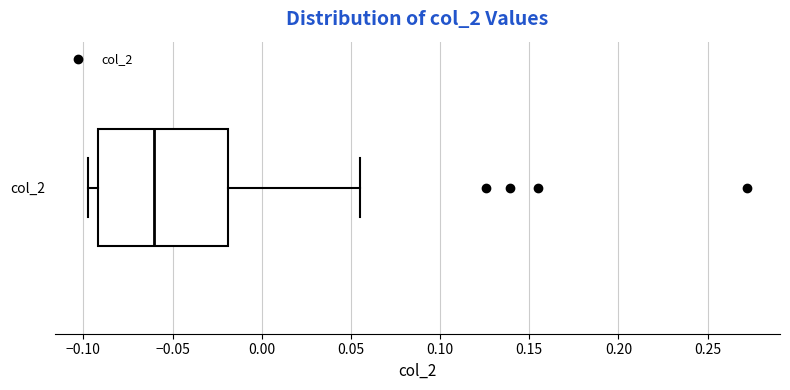

Where does the right whisker of the box for col_2 end on the x-axis? The values are not printed on the chart, so give them approximately, as read against the axis.

0.055